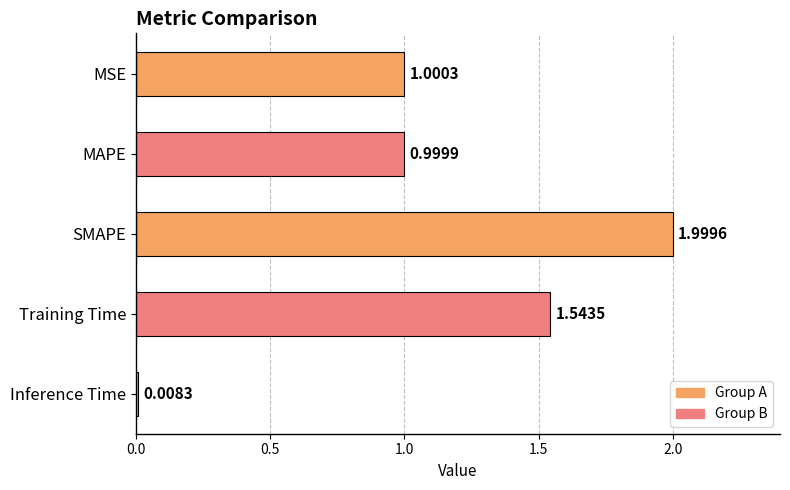

Which has a higher value, Inference Time or SMAPE?

SMAPE